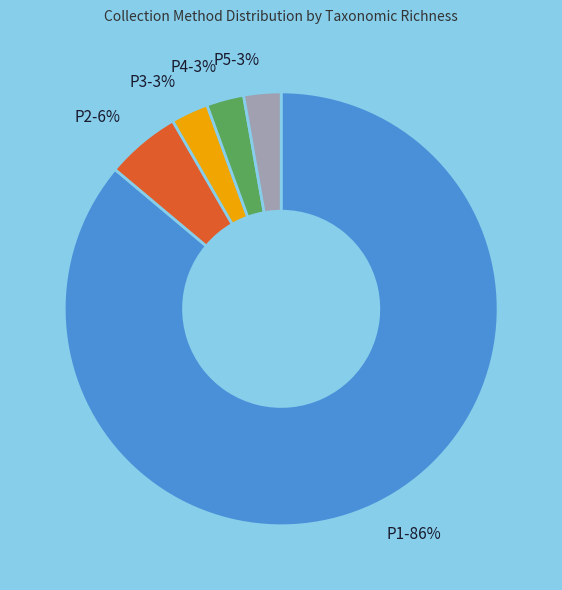

To the nearest percent, what percentage of the pie is P3-3%?

3%